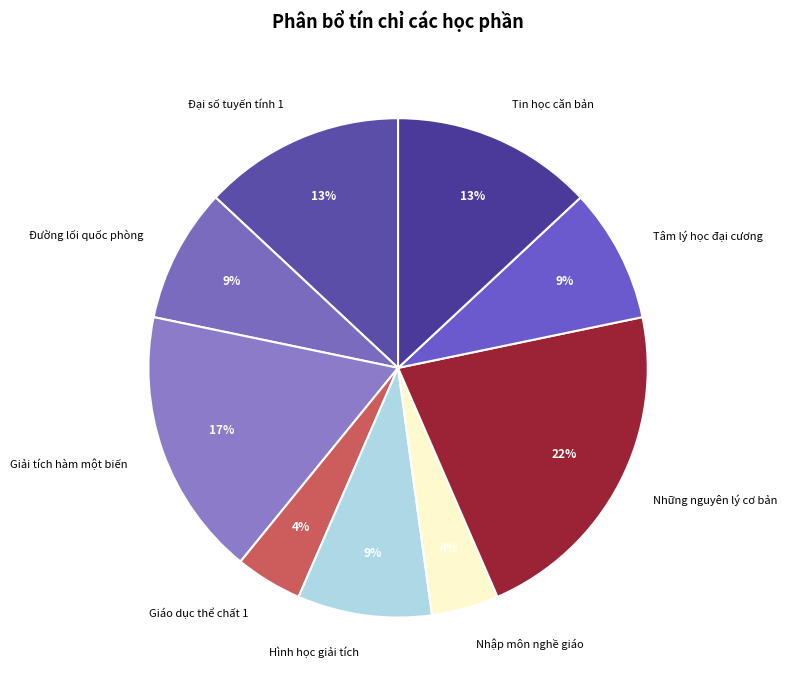

Which slice is the largest?

Những nguyên lý cơ bản